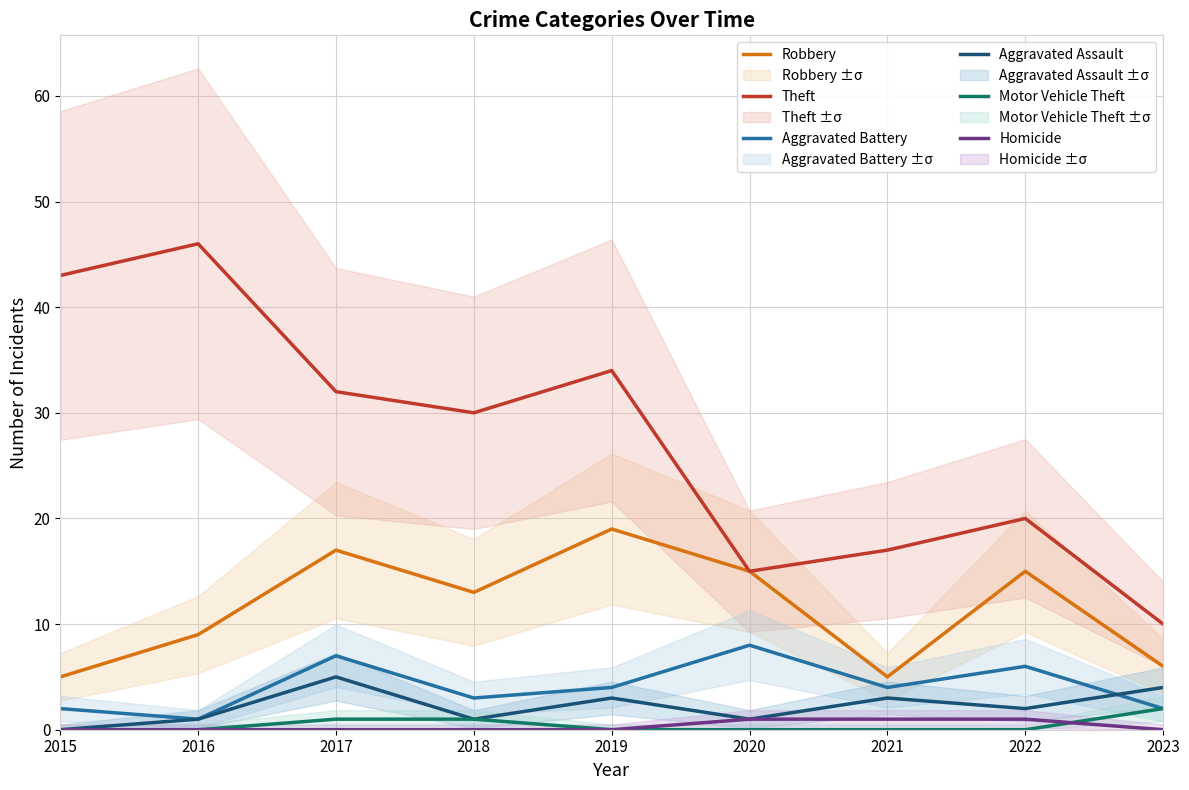

What is the difference between the Theft values at 2019 and 2018?

4